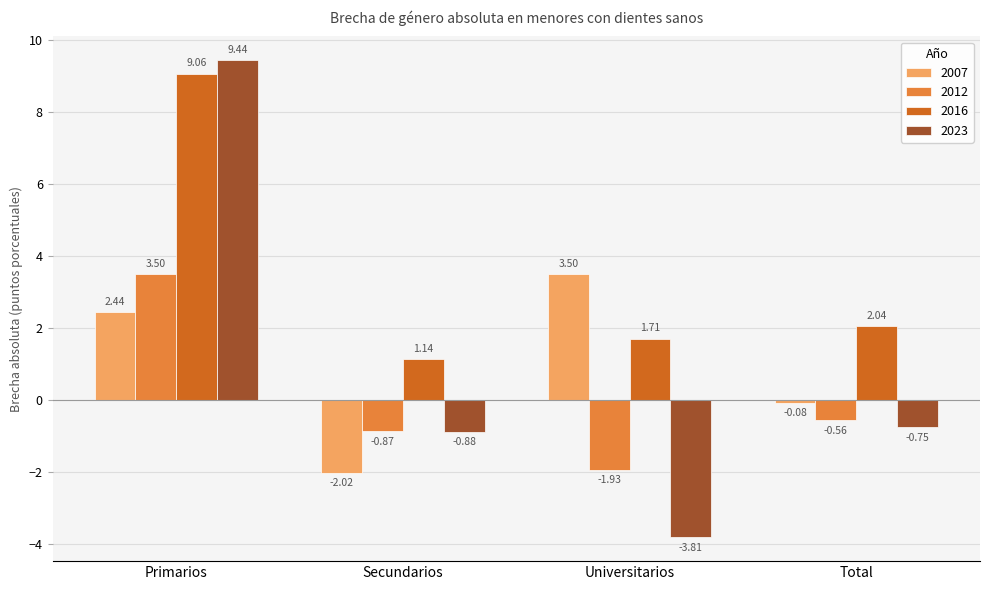

What is the total value across all series at Universitarios?

-0.5